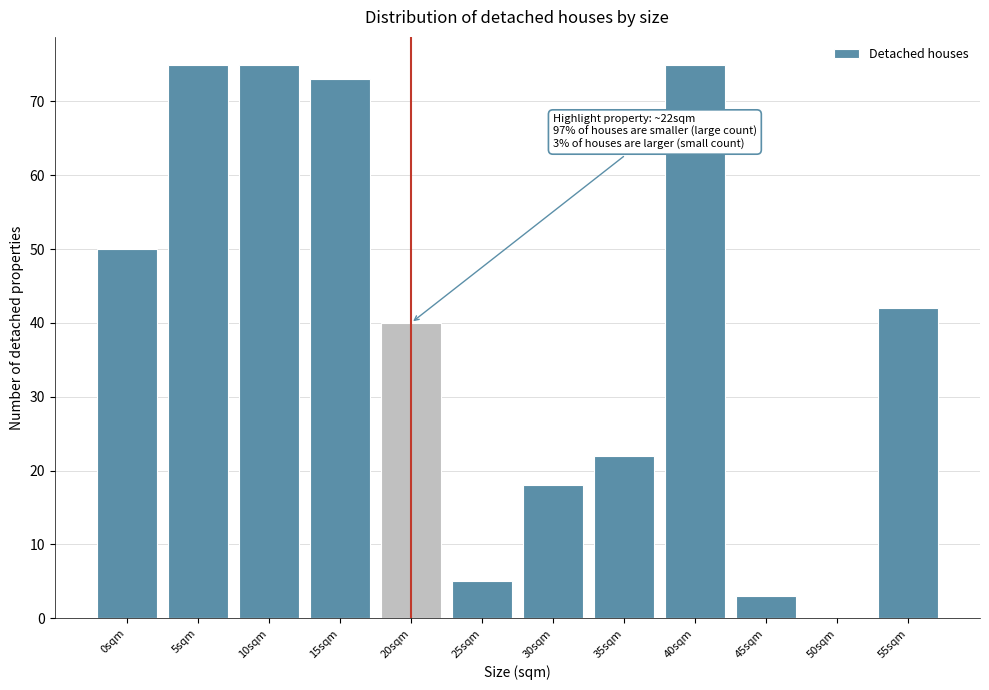

Reading right to left, transcribe all the data shown in this chart.

55sqm=42	50sqm=0	45sqm=3	40sqm=75	35sqm=22	30sqm=18	25sqm=5	20sqm=40	15sqm=73	10sqm=75	5sqm=75	0sqm=50